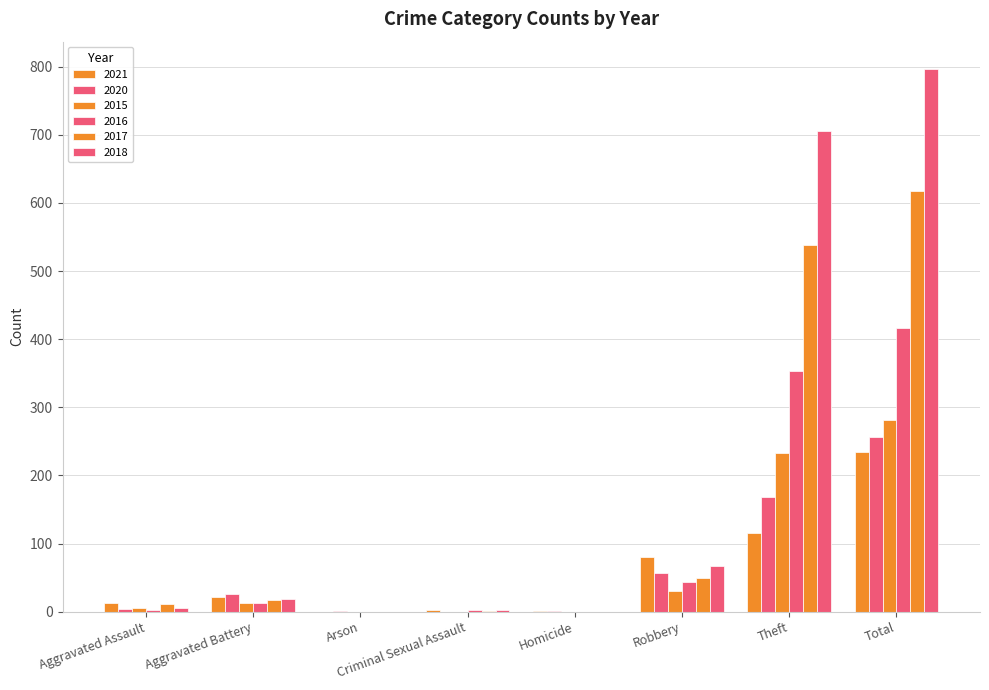

How many groups of bars are there?

8